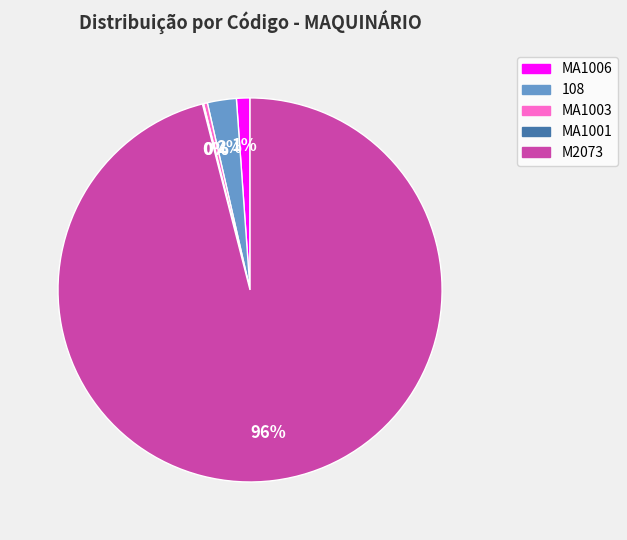

To the nearest percent, what is the average slice percentage?

20%